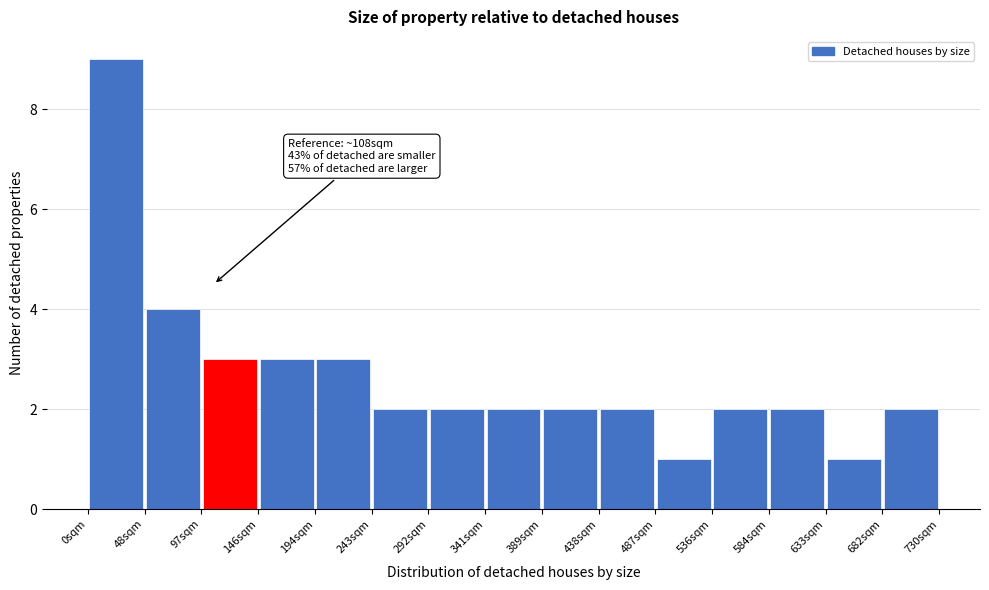

Which range on the x-axis has the tallest bar?

0 to 50